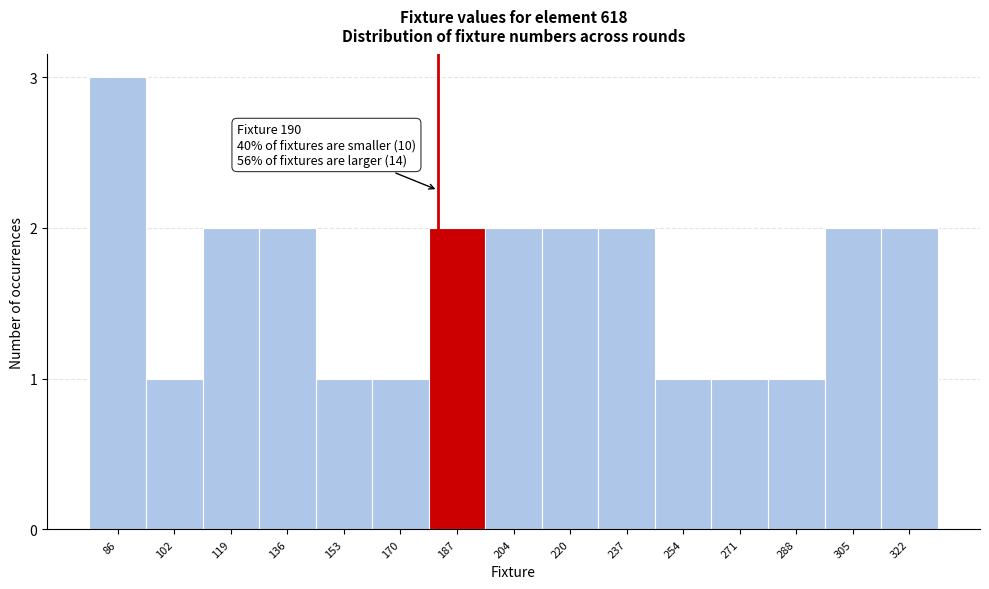

Reading left to right, transcribe all the data shown in this chart.

86=3	102=1	119=2	136=2	153=1	170=1	187=2	204=2	220=2	237=2	254=1	271=1	288=1	305=2	322=2